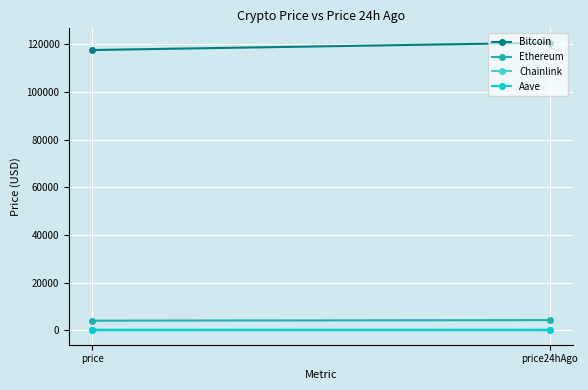

What is the average value of the Bitcoin series?

119108.0